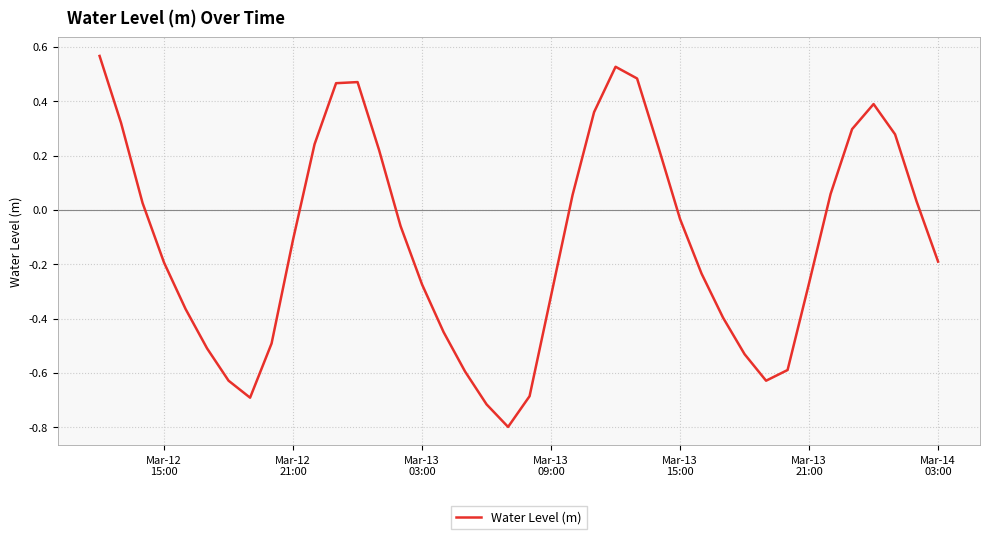

What is the minimum value shown in the chart?

-0.8